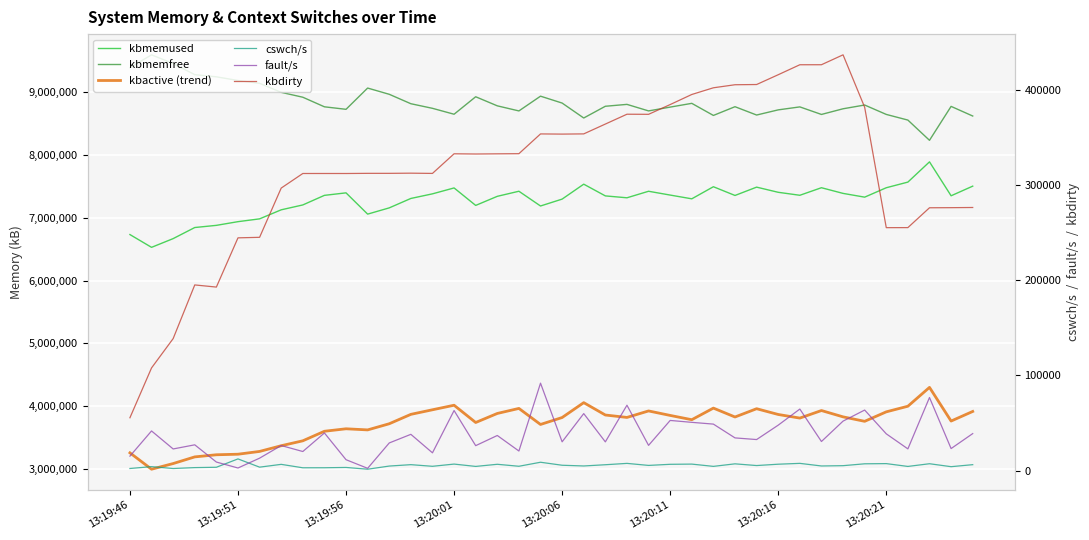

True or false: cswch/s and kbmemused cross at least once.

False